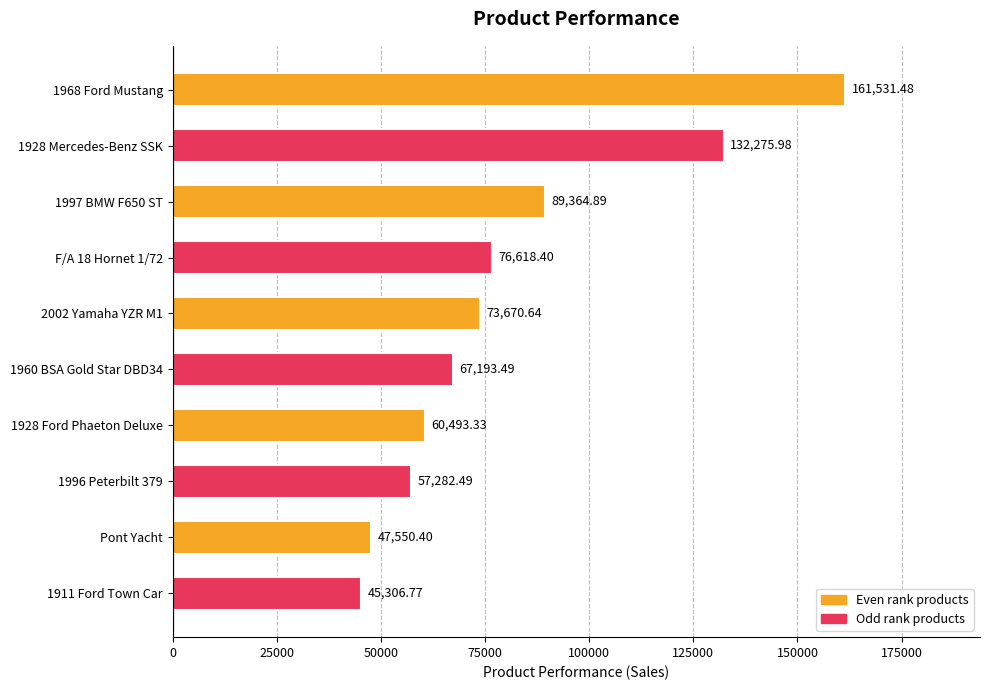

List the labels in order of value, smallest first.

1911 Ford Town Car, Pont Yacht, 1996 Peterbilt 379, 1928 Ford Phaeton Deluxe, 1960 BSA Gold Star DBD34, 2002 Yamaha YZR M1, F/A 18 Hornet 1/72, 1997 BMW F650 ST, 1928 Mercedes-Benz SSK, 1968 Ford Mustang